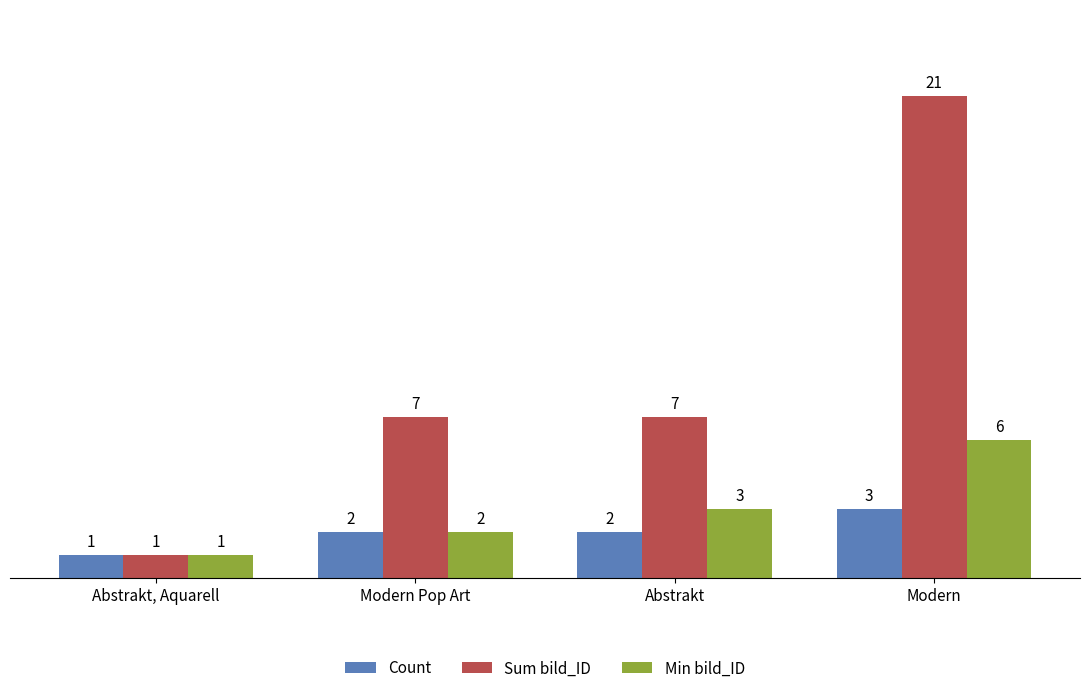

What are all the series names shown in the legend?

Count, Sum bild_ID, Min bild_ID